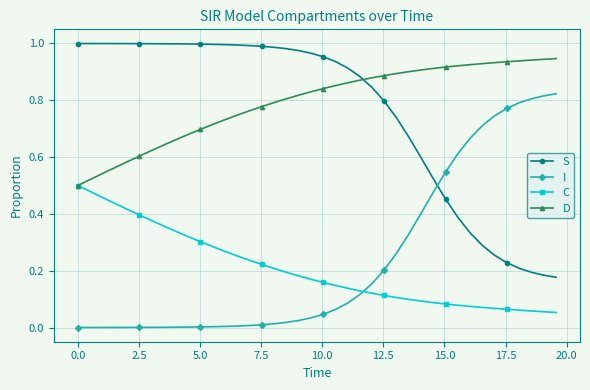

Which series has the largest total across all categories?

D